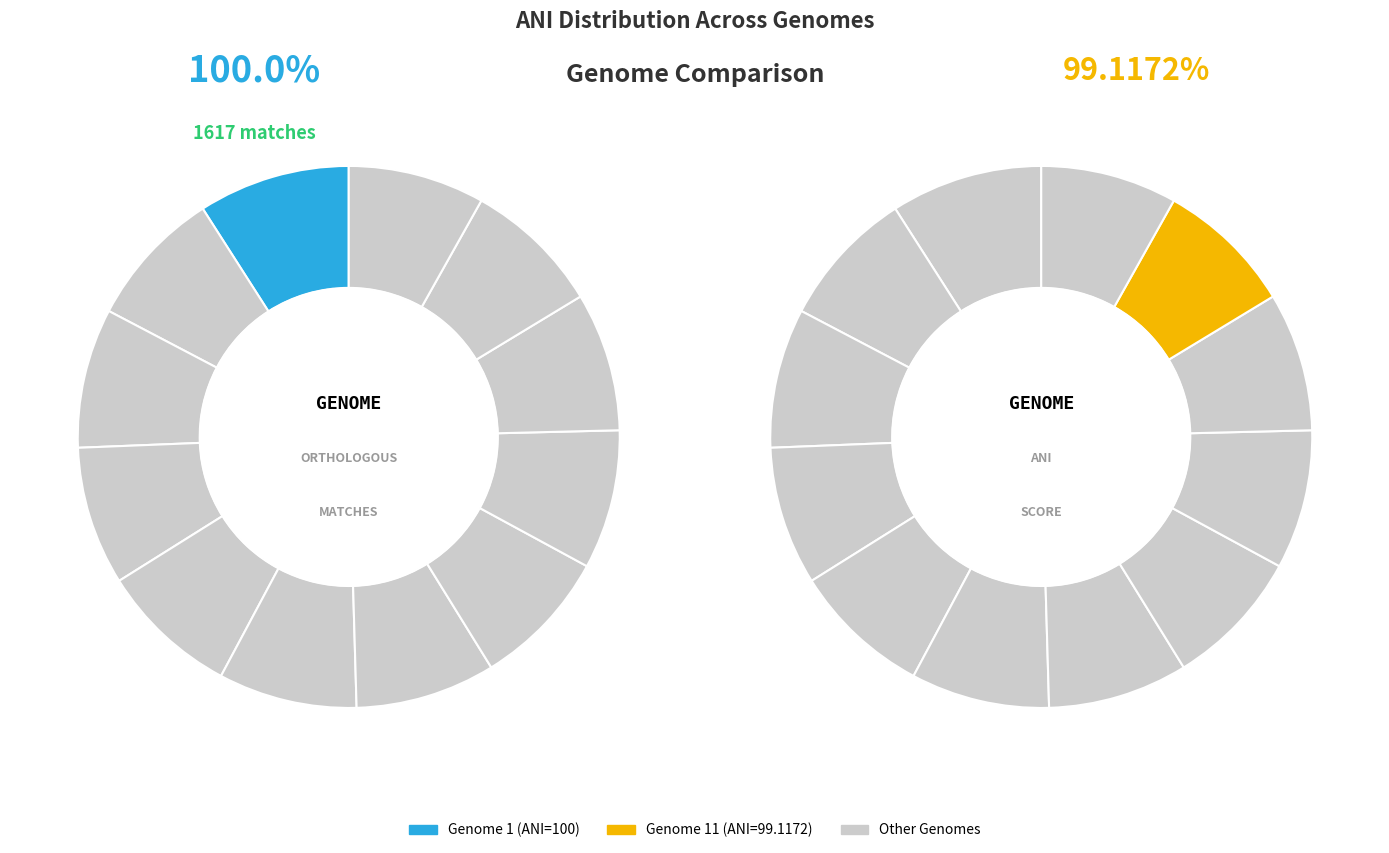

To the nearest percent, what portion does Genome 6 represent?

8%